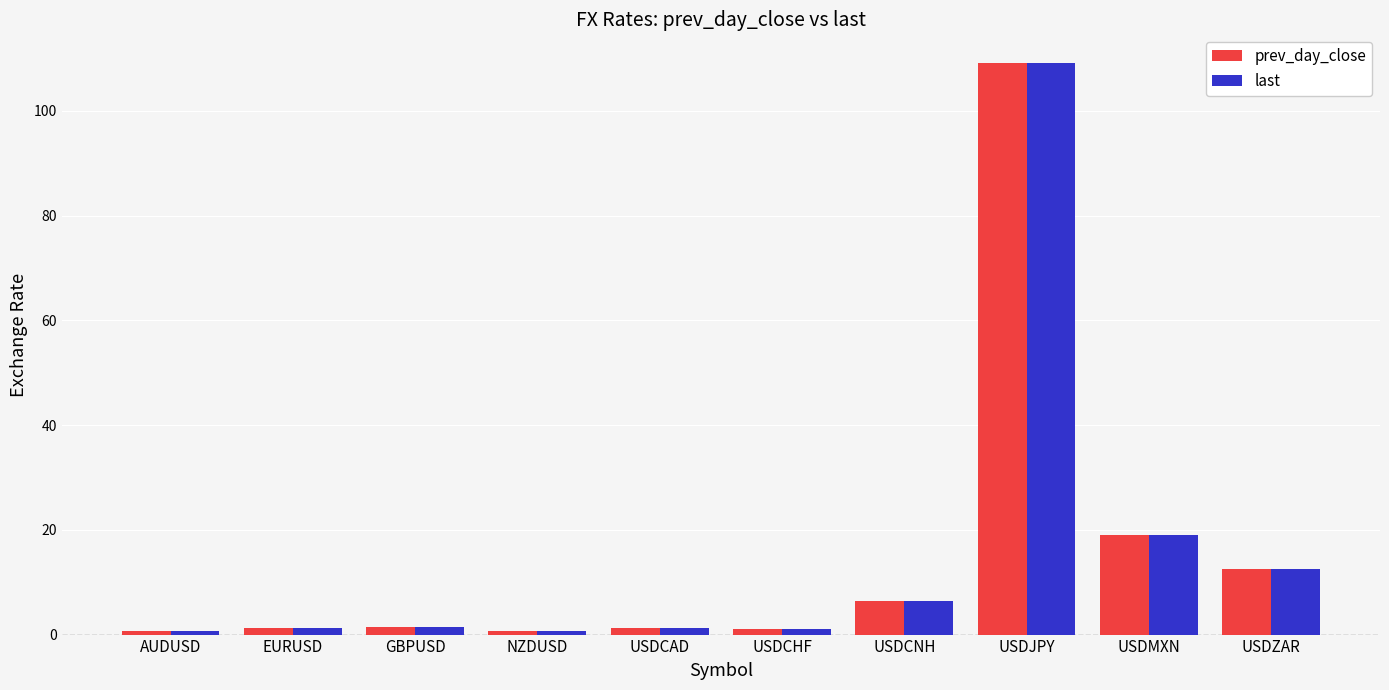

Is the value of last at USDZAR greater than the value of prev_day_close at USDCHF?

Yes